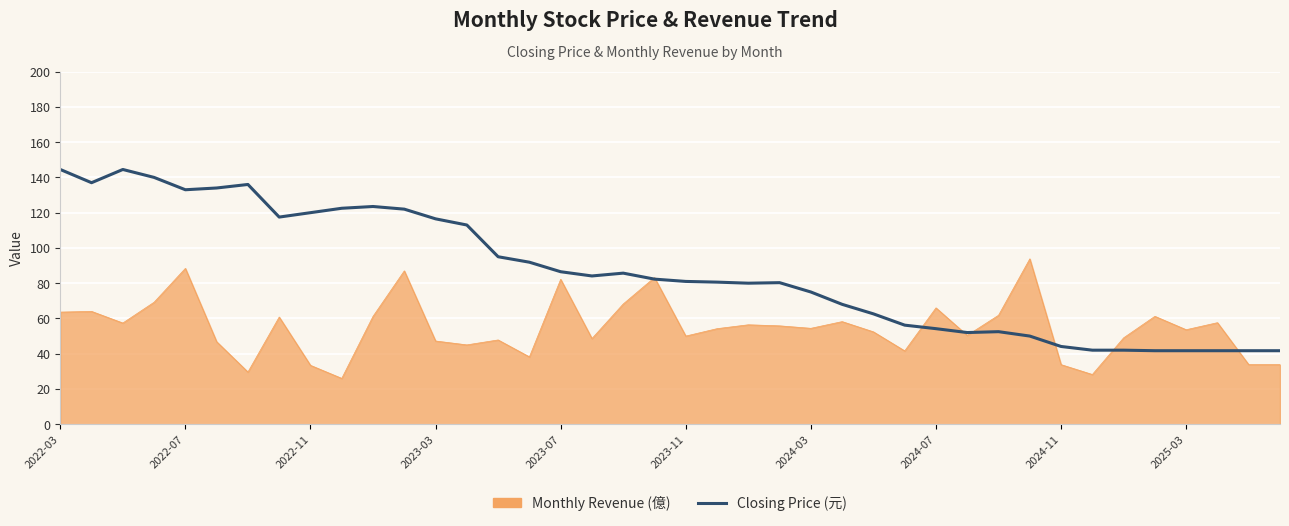

Which series has the widest spread of values?

Closing Price (元)